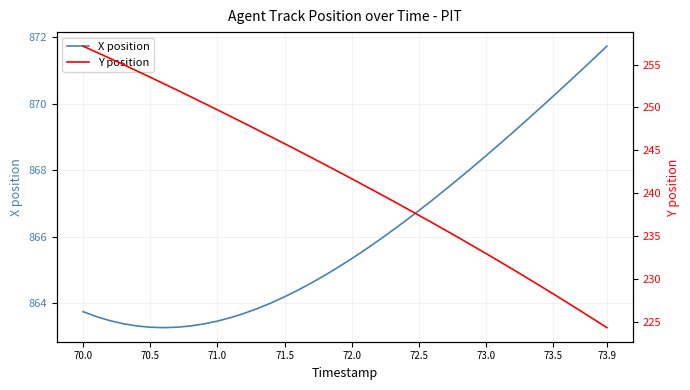

What is the maximum value for X position?

871.7